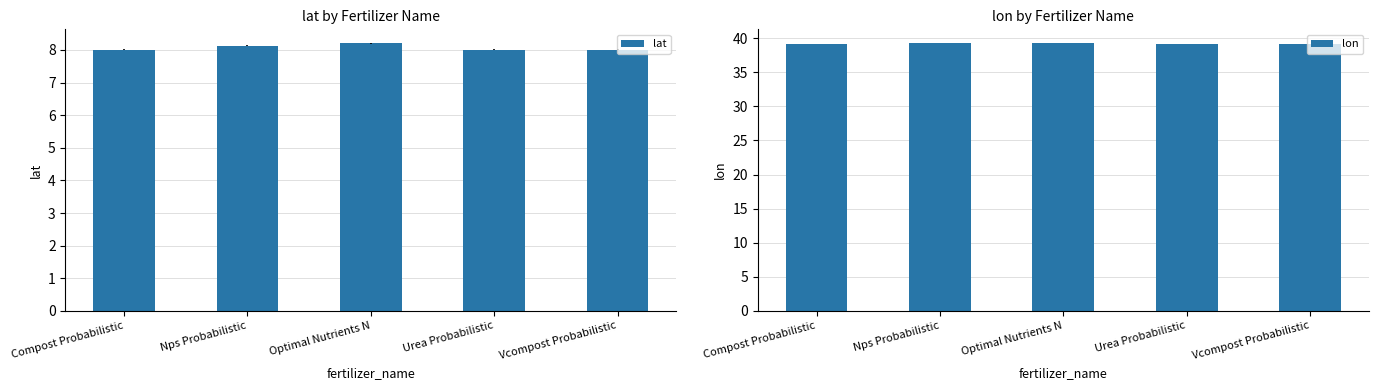

List the series in order of their peak value, lowest first.

lat, lon